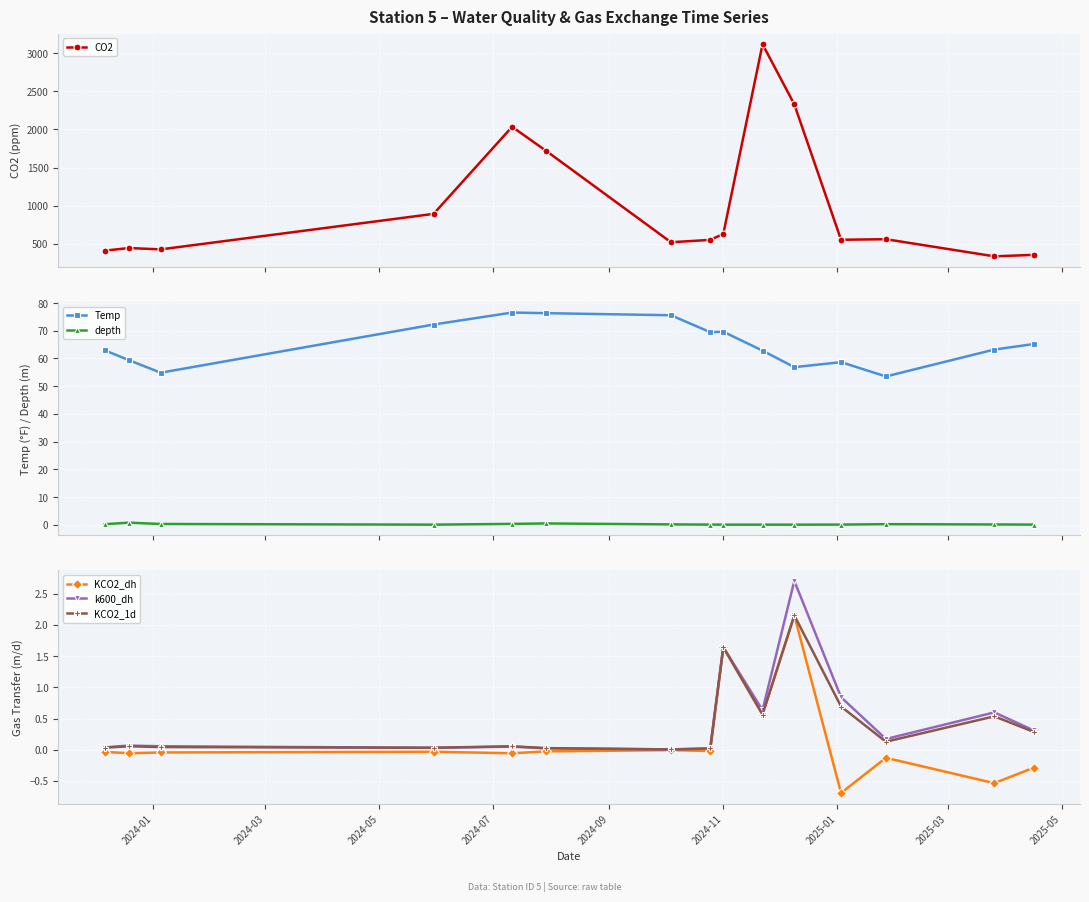

What is the difference between the second highest and minimum values in the CO2 series?

1993.9